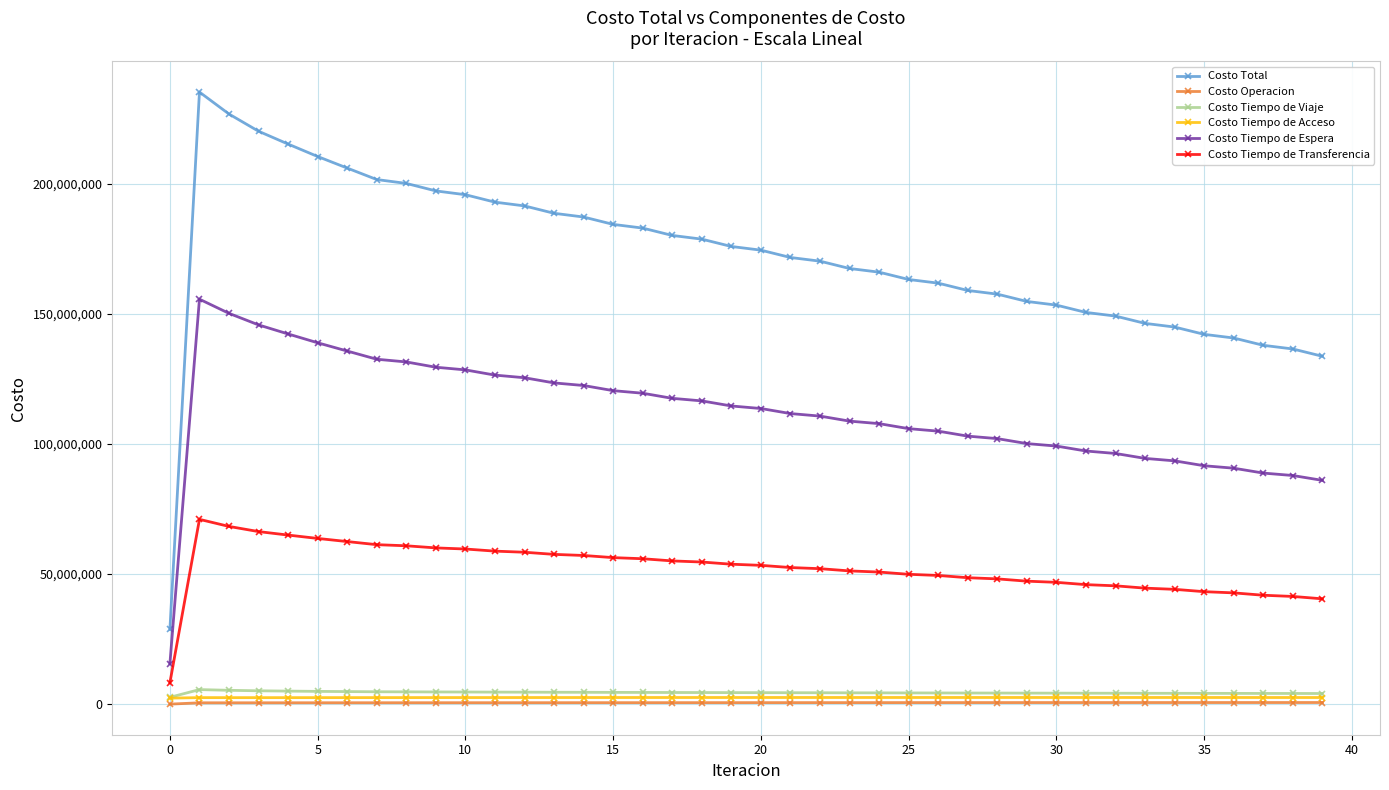

What is the difference between the second highest and minimum values in the Costo Total series?

198084496.8